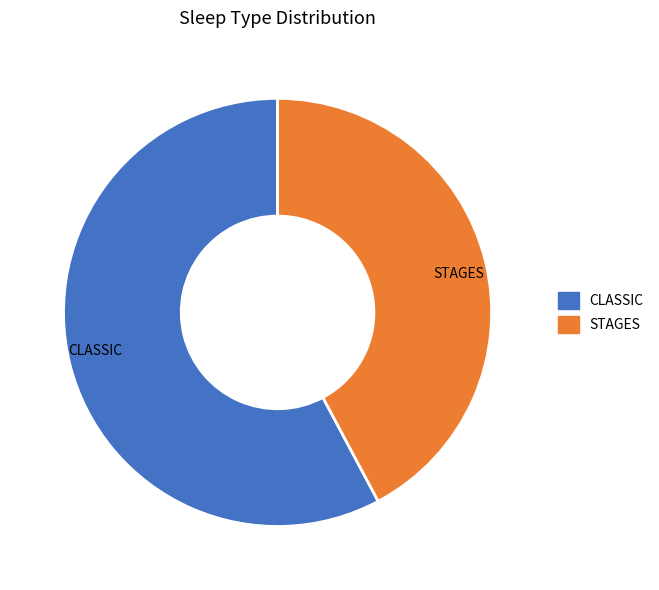

Combined, do STAGES and CLASSIC account for over 50%?

Yes